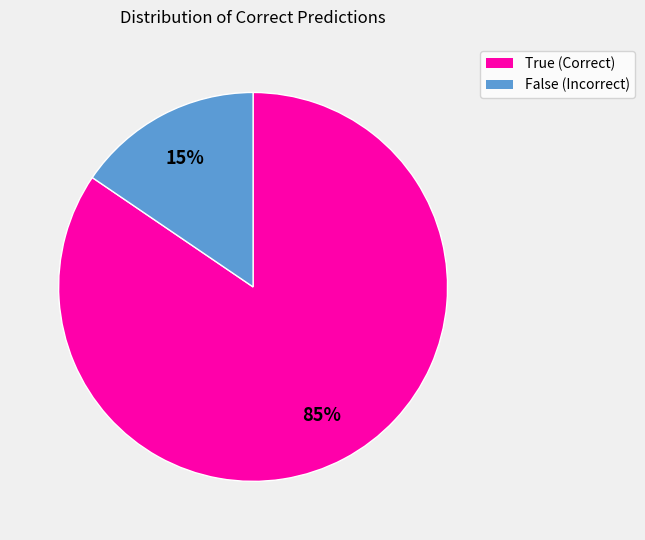

True or false: False accounts for 3% of the total.

False